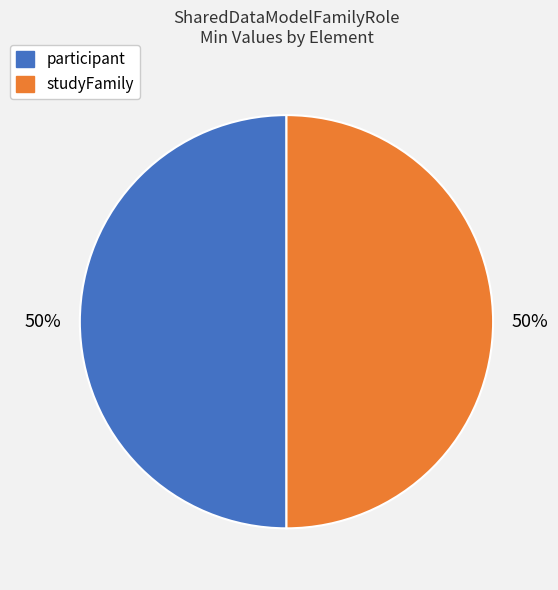

To the nearest percent, what is the average slice percentage?

50%